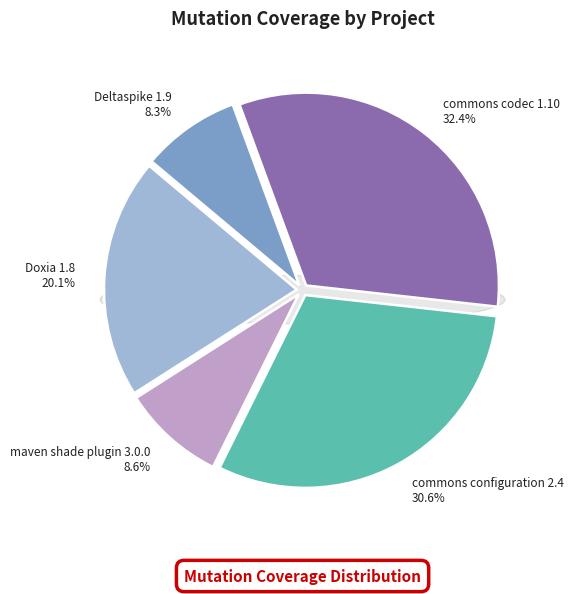

Combined, what portion of the pie is Doxia 1.8 and maven shade plugin 3.0.0?

28.8%